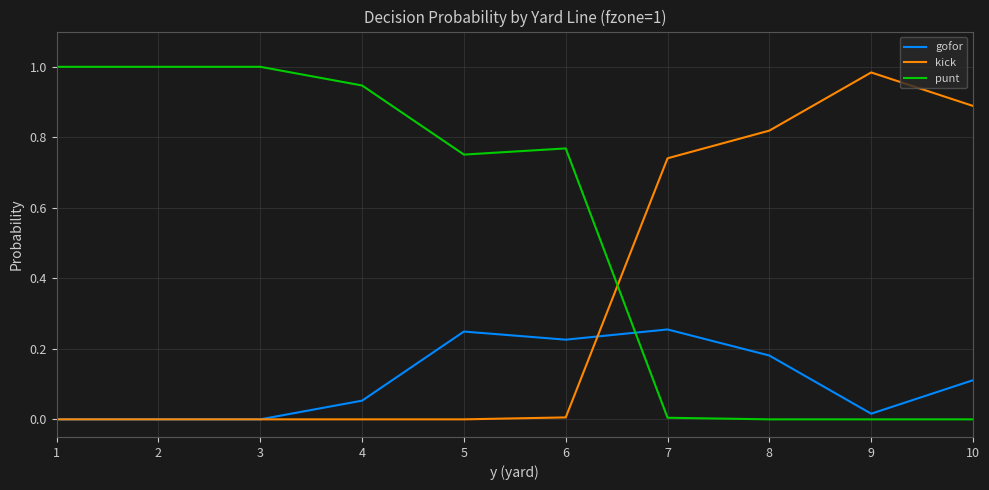

The value of gofor at 4 is 0.1. True or false?

True